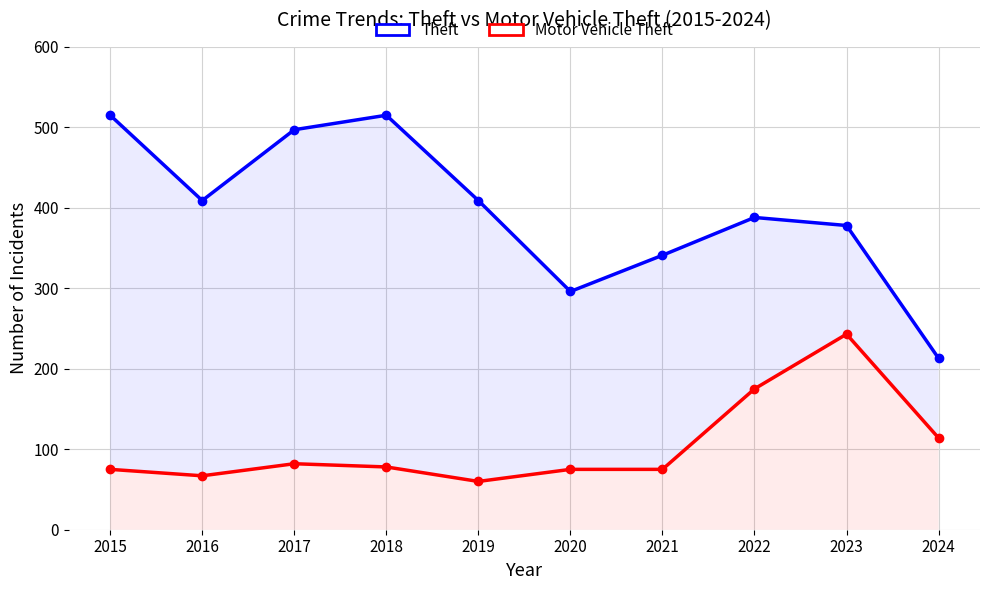

Which category has the lowest value in the Motor Vehicle Theft series?

2019